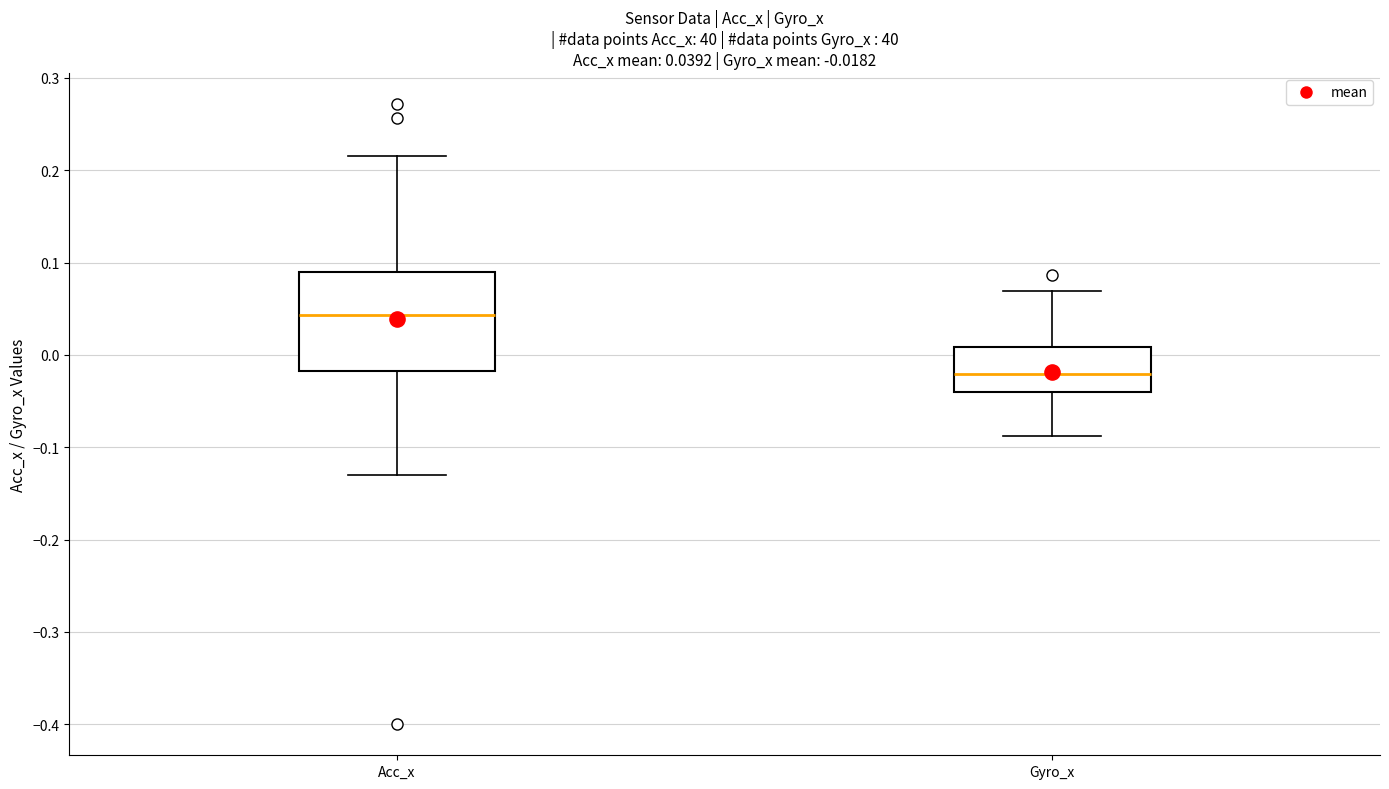

Which box is the tallest, from its lower edge to its upper edge?

Acc_x